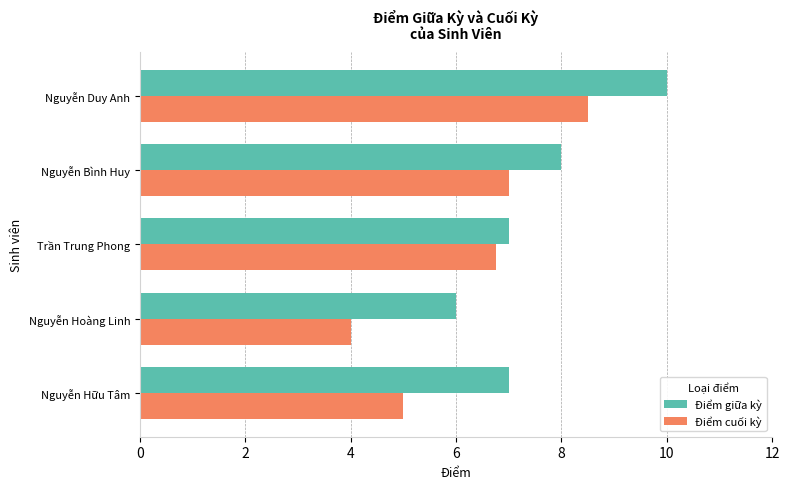

What is the sum of the Điểm cuối kỳ values at Nguyễn Hữu Tâm and Nguyễn Hoàng Linh?

9.0